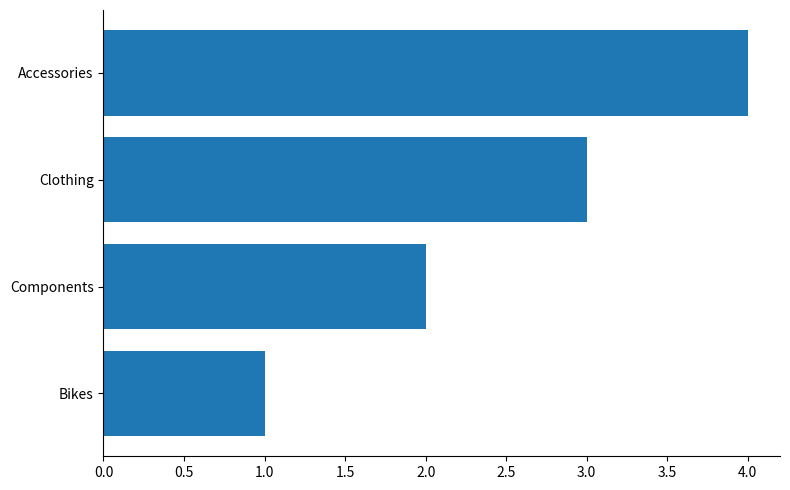

What is the approximate value at Clothing?

3